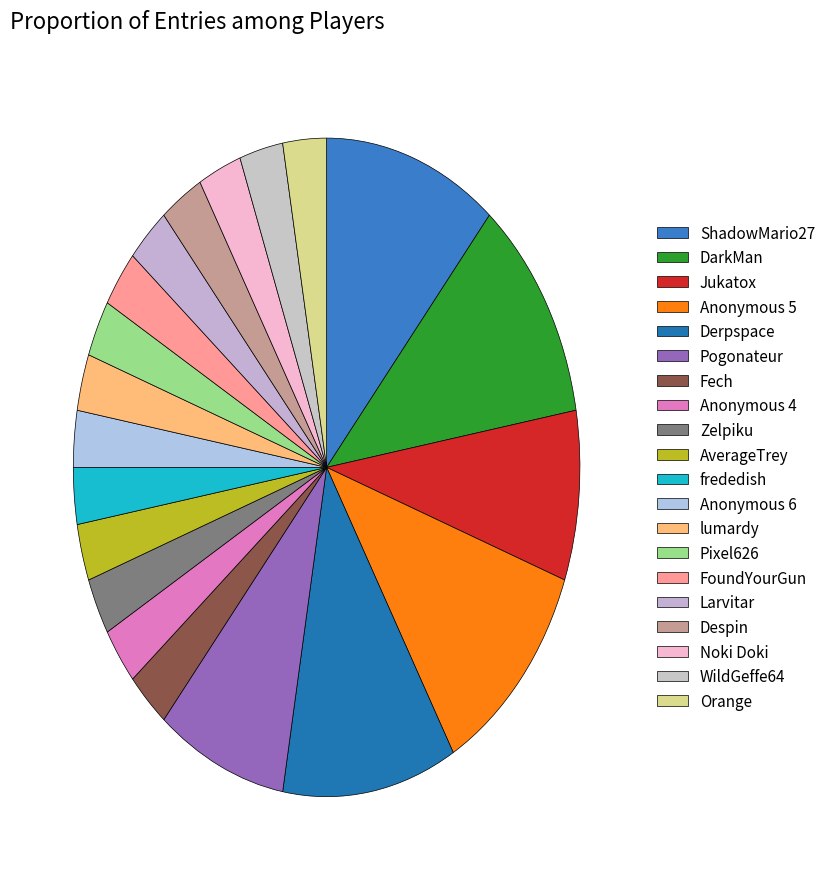

How many segments does this pie chart have?

20